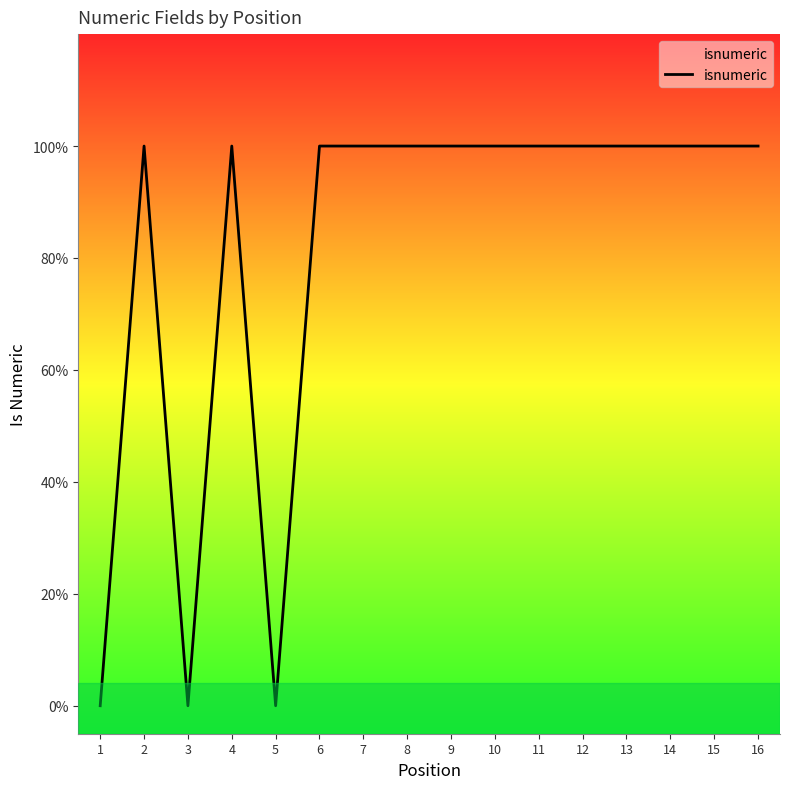

Where is the first local minimum?

3